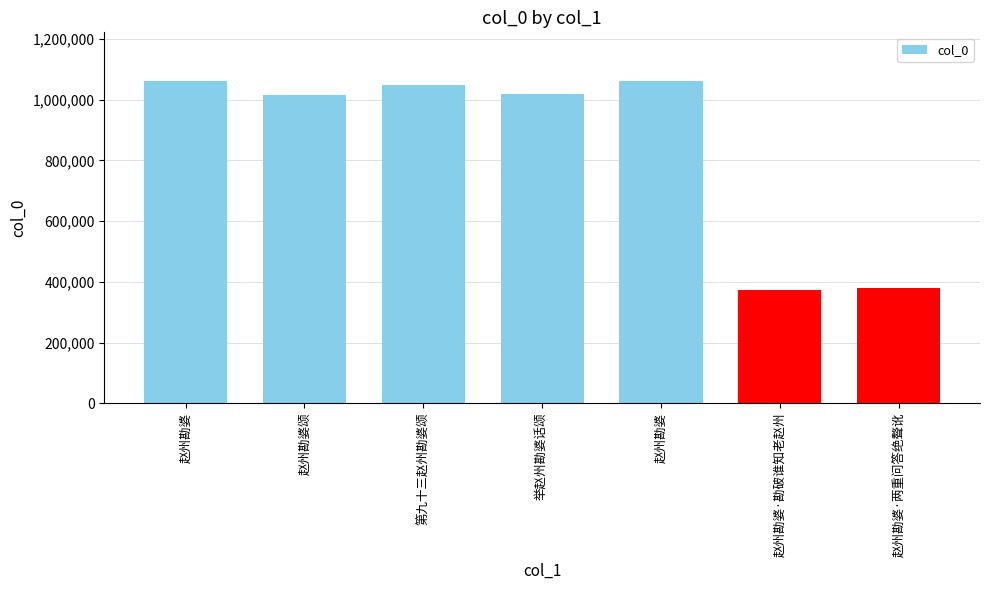

How many categories are shown in the chart?

7